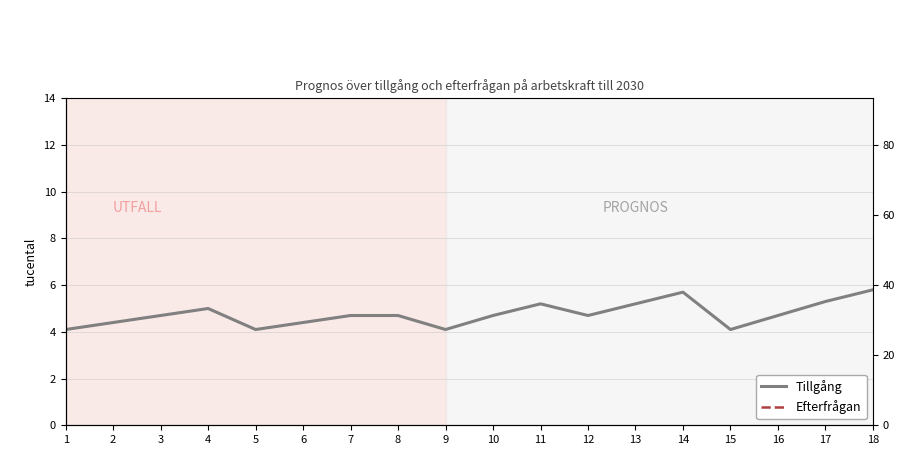

How many interior local valleys does the Tillgång series have?

4